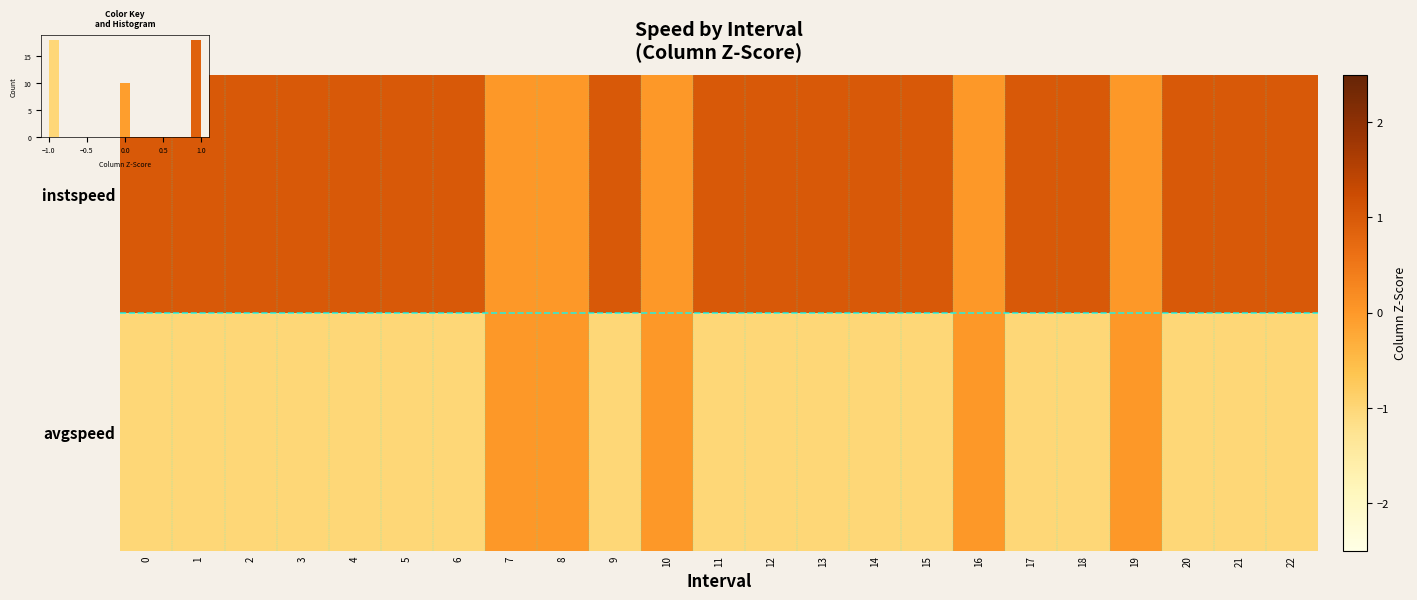

At which label does instspeed reach its minimum?

7